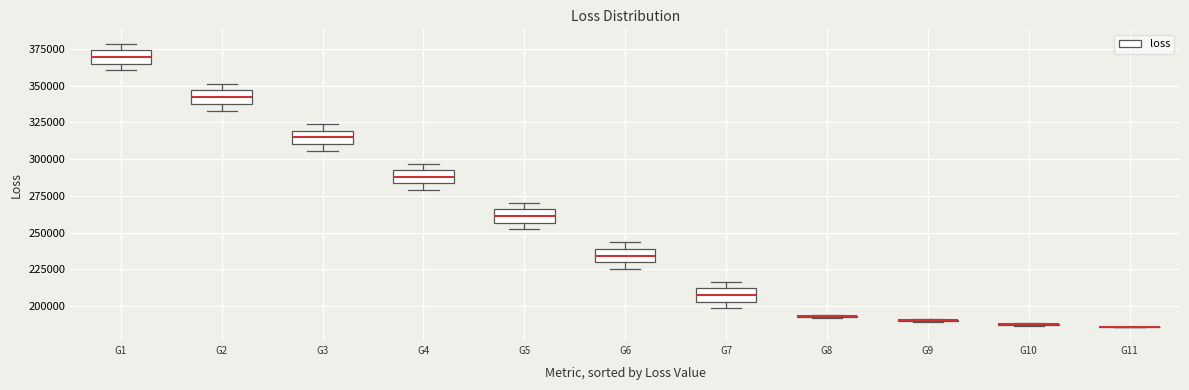

Reading left to right, read every box against the y-axis: the position of its median line, the range the box covers, and the ends of its whiskers. The values are not printed on the chart, so give them approximately, as read against the axis.

G1: median 370000, box 365000 to 375000, whiskers 360000 to 380000
G2: median 340000, box 335000 to 345000, whiskers 335000 (just below the box's lower edge) to 350000
G3: median 315000, box 310000 to 320000, whiskers 305000 to 325000
G4: median 290000 (inside the box), box 285000 to 290000, whiskers 280000 to 295000
G5: median 260000, box 255000 to 265000, whiskers 250000 to 270000
G6: median 235000, box 230000 to 240000, whiskers 225000 to 245000
G7: median 210000 (inside the box), box 205000 to 210000, whiskers 200000 to 215000
G8: box collapsed to a line at 195000, whiskers 190000 to 195000
G9: box collapsed to a line at 190000, whiskers 190000 to 190000
G10: box collapsed to a line at 190000, whiskers 185000 to 190000
G11: box collapsed to a line at 185000, whiskers 185000 to 185000